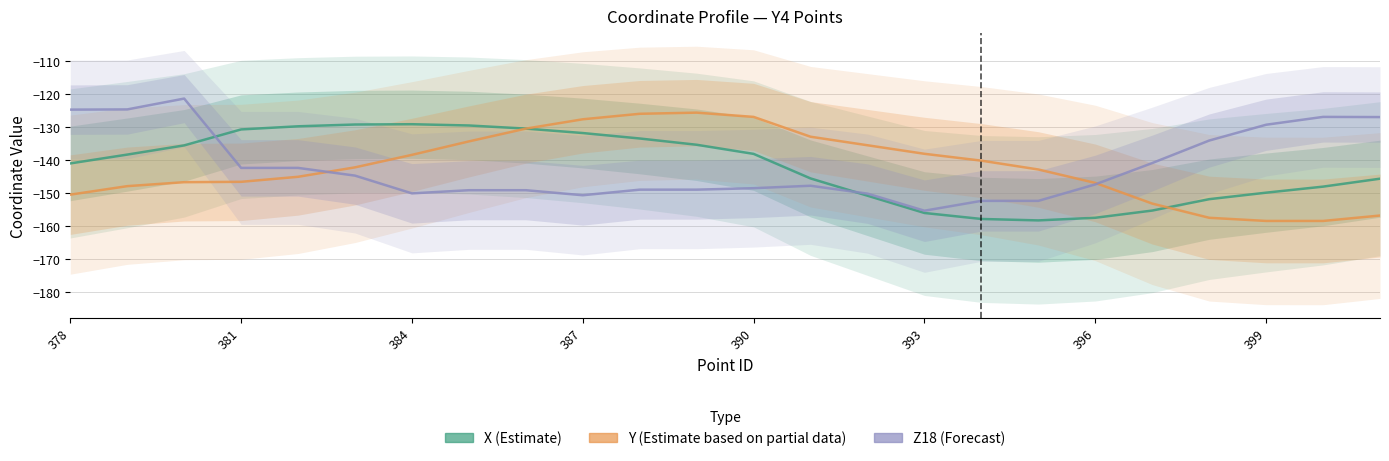

How many interior local peaks does the Y (Estimate based on partial data) series have?

1